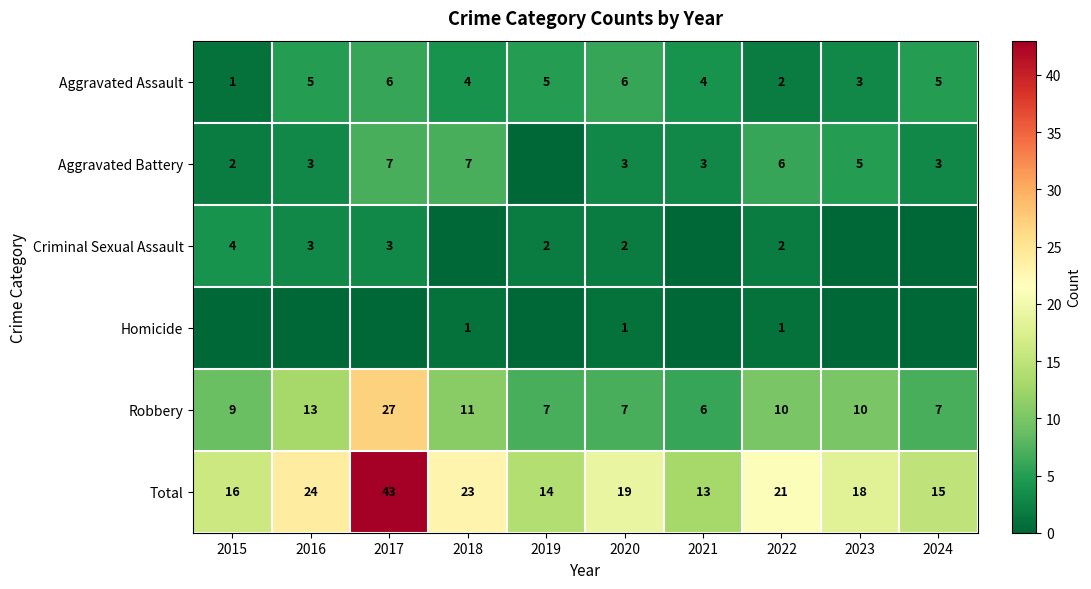

At how many categories does at least one series exceed 5?

10